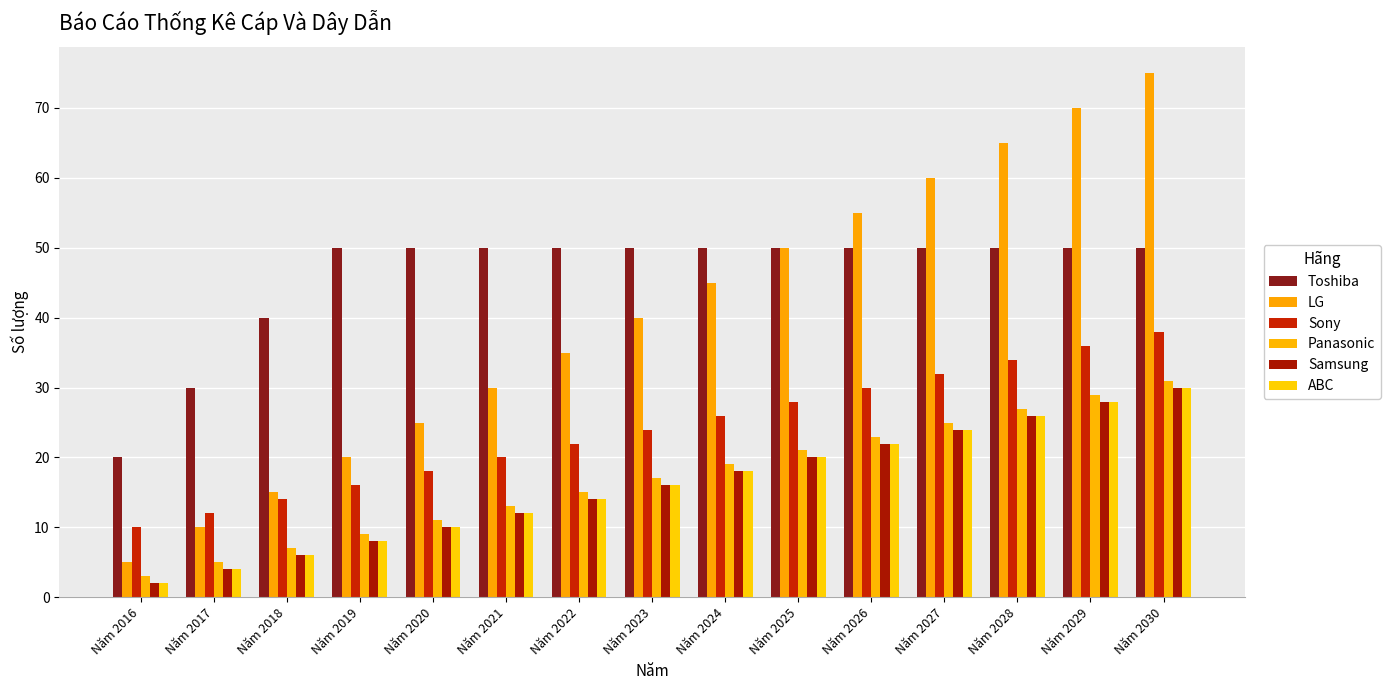

What is the difference between the Panasonic values at Năm 2025 and Năm 2023?

4